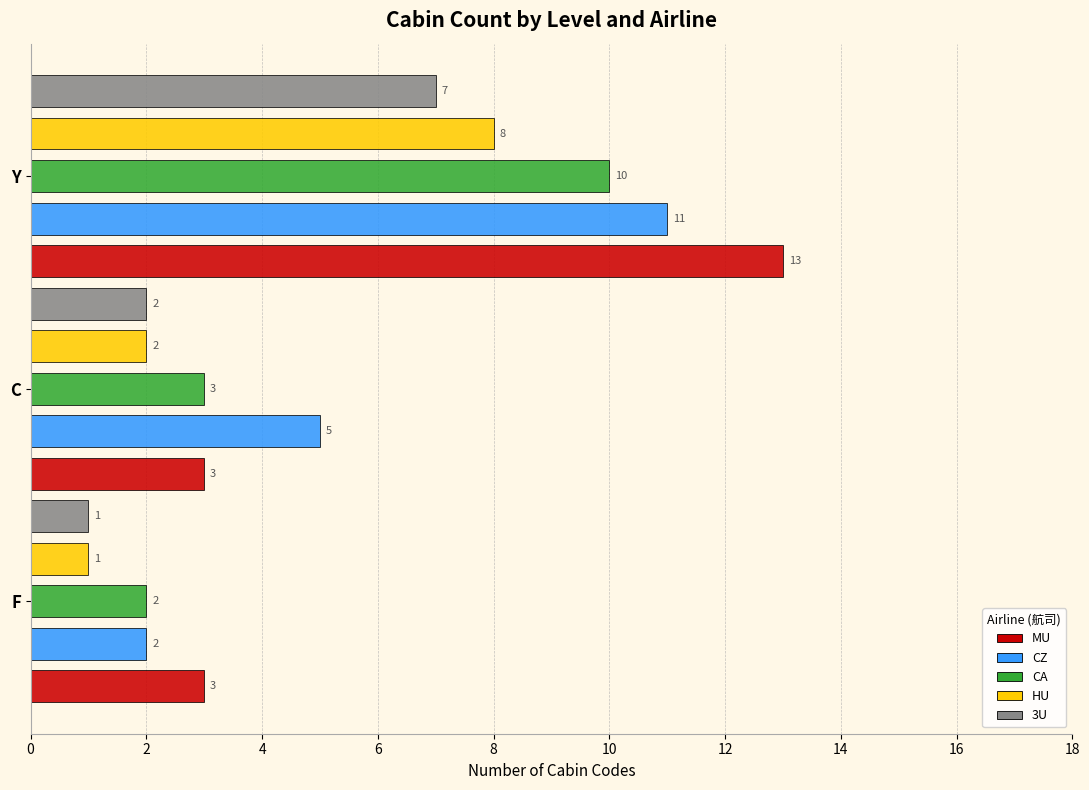

What is the total value across all series at C?

15